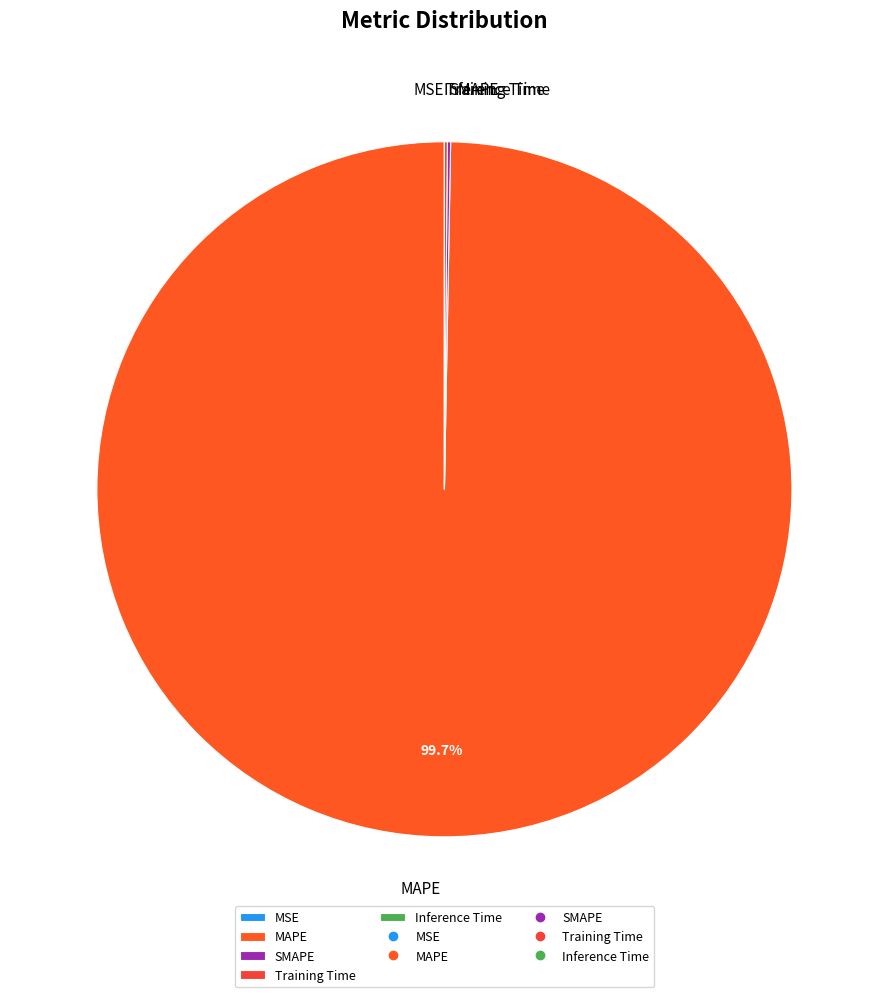

Is there a majority slice in this chart?

Yes